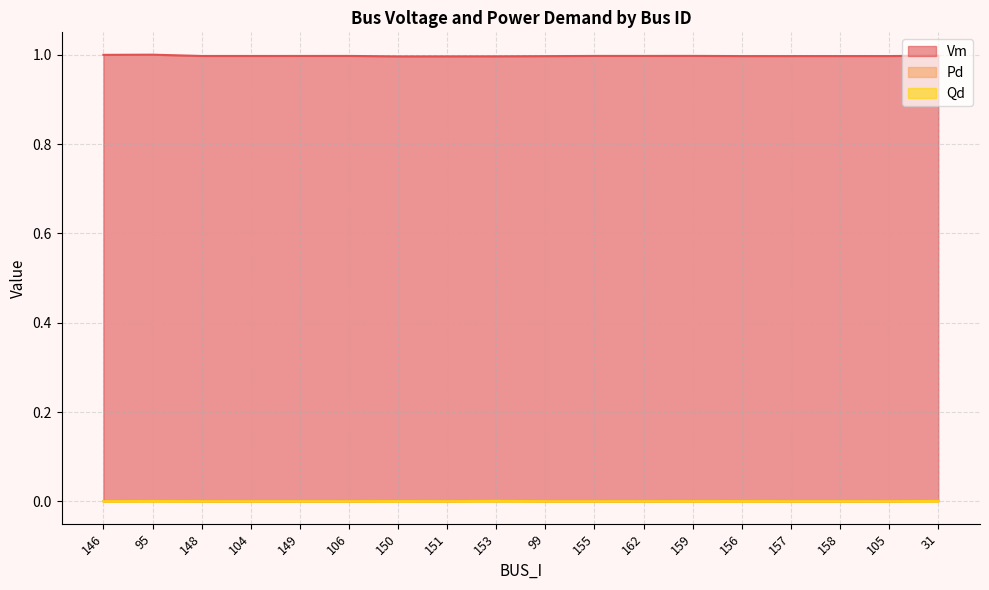

What is the total value across all series at 148?

1.0